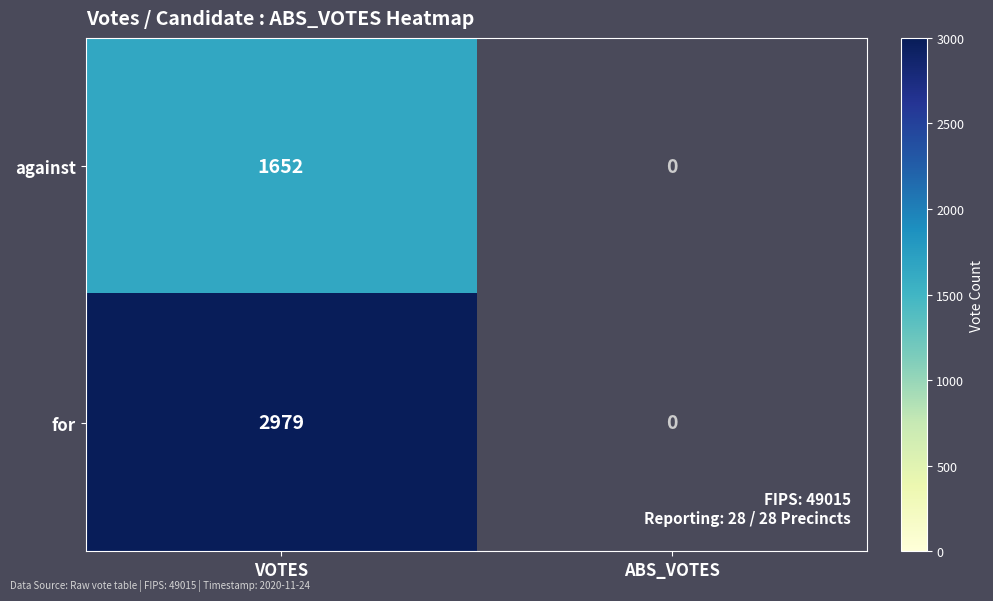

Between VOTES and ABS_VOTES, which series saw the biggest shift?

for